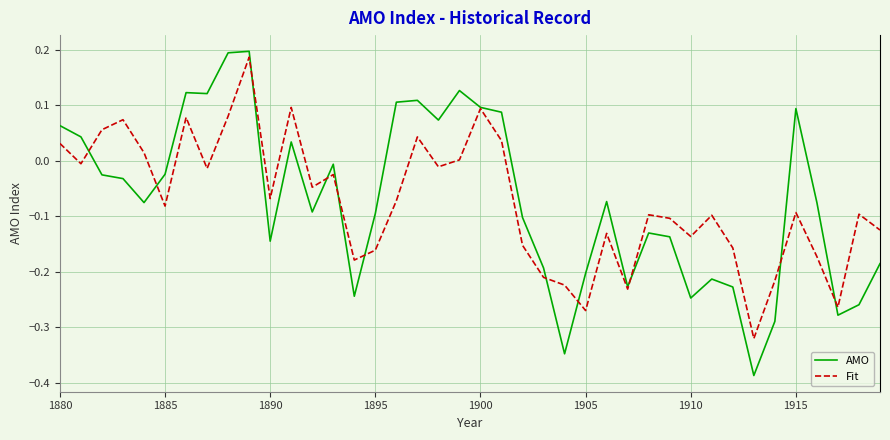

Rank the series by their maximum value, from lowest to highest.

Fit, AMO